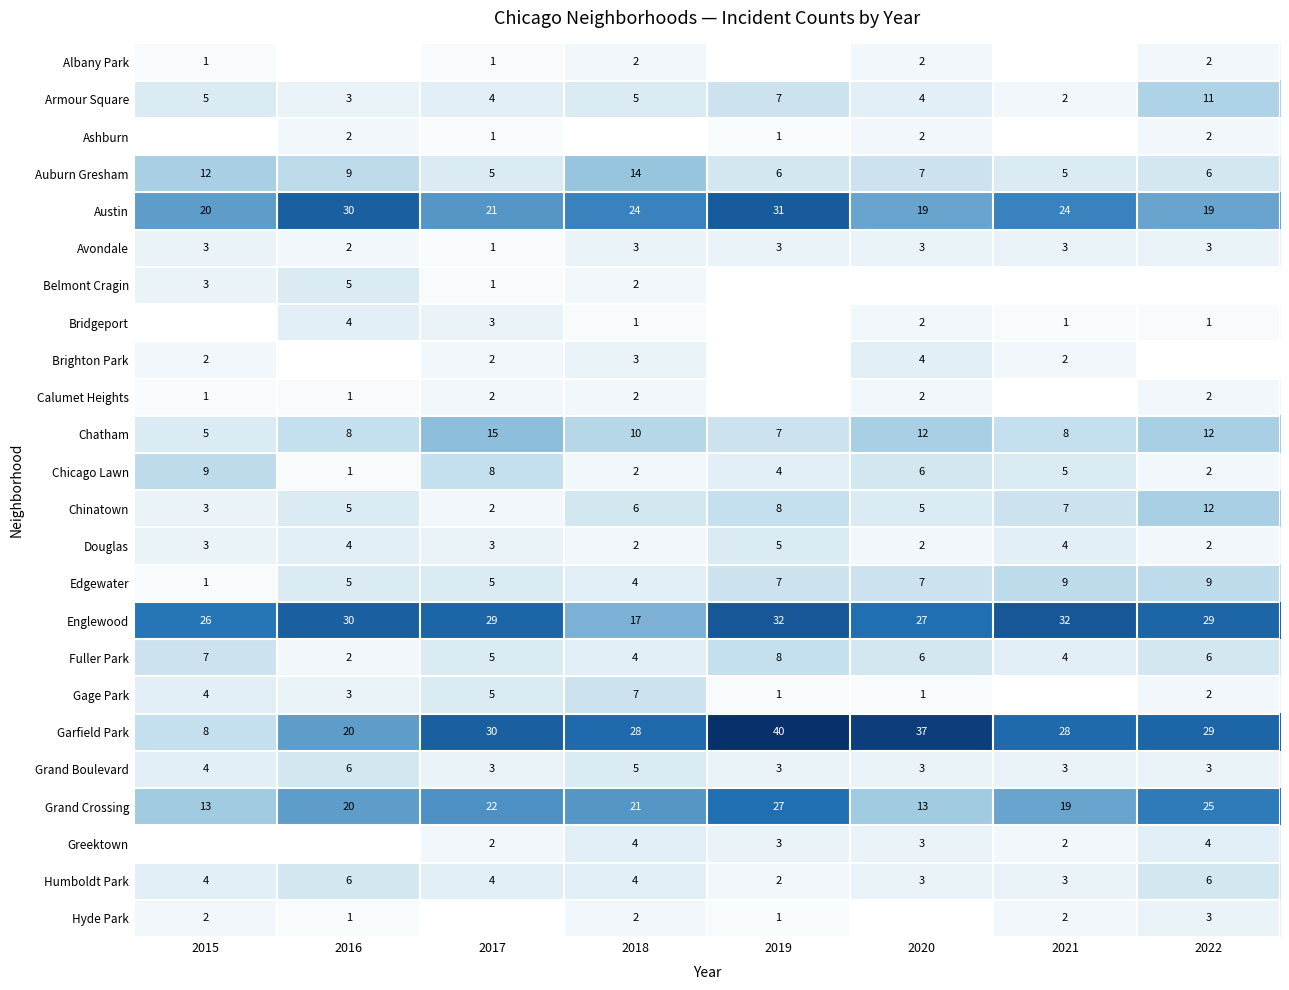

At which label is Englewood closest to 24?

2015